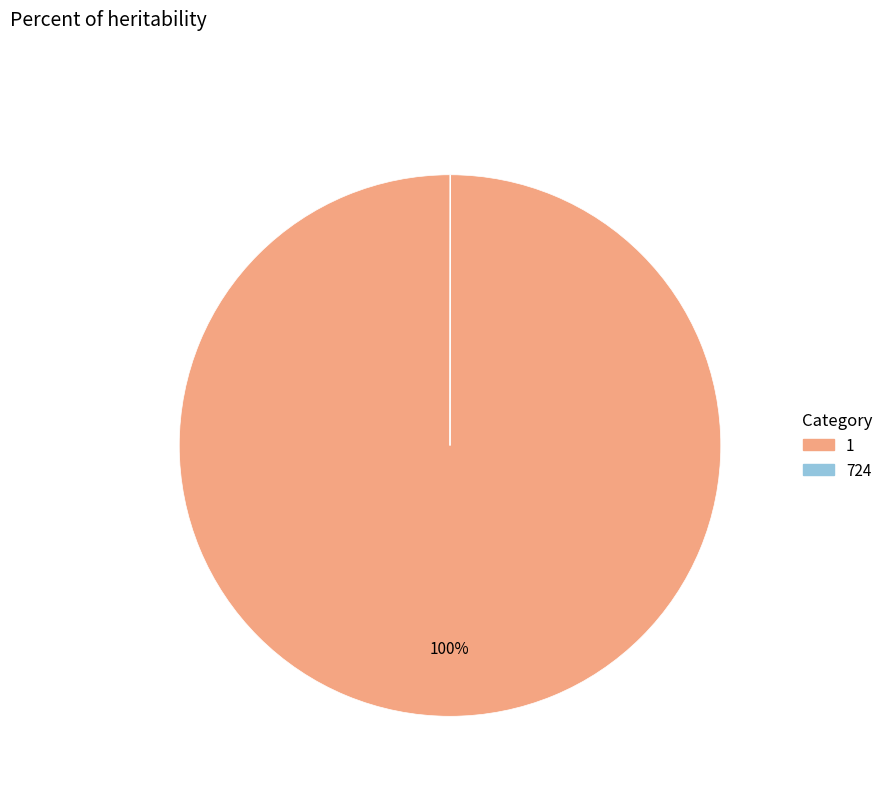

Is it true that 1 is 89% of the pie?

False